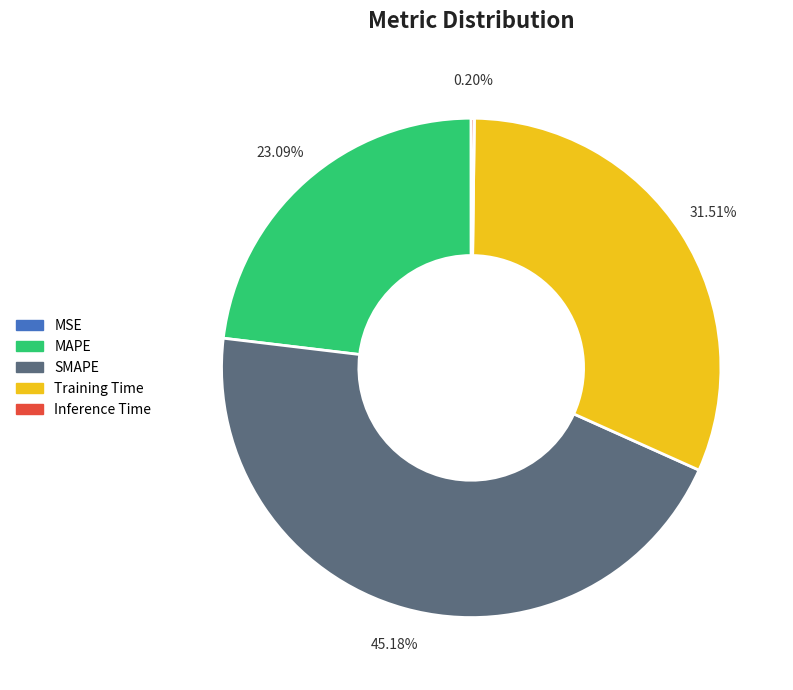

Does Training Time represent more than half of the total?

No